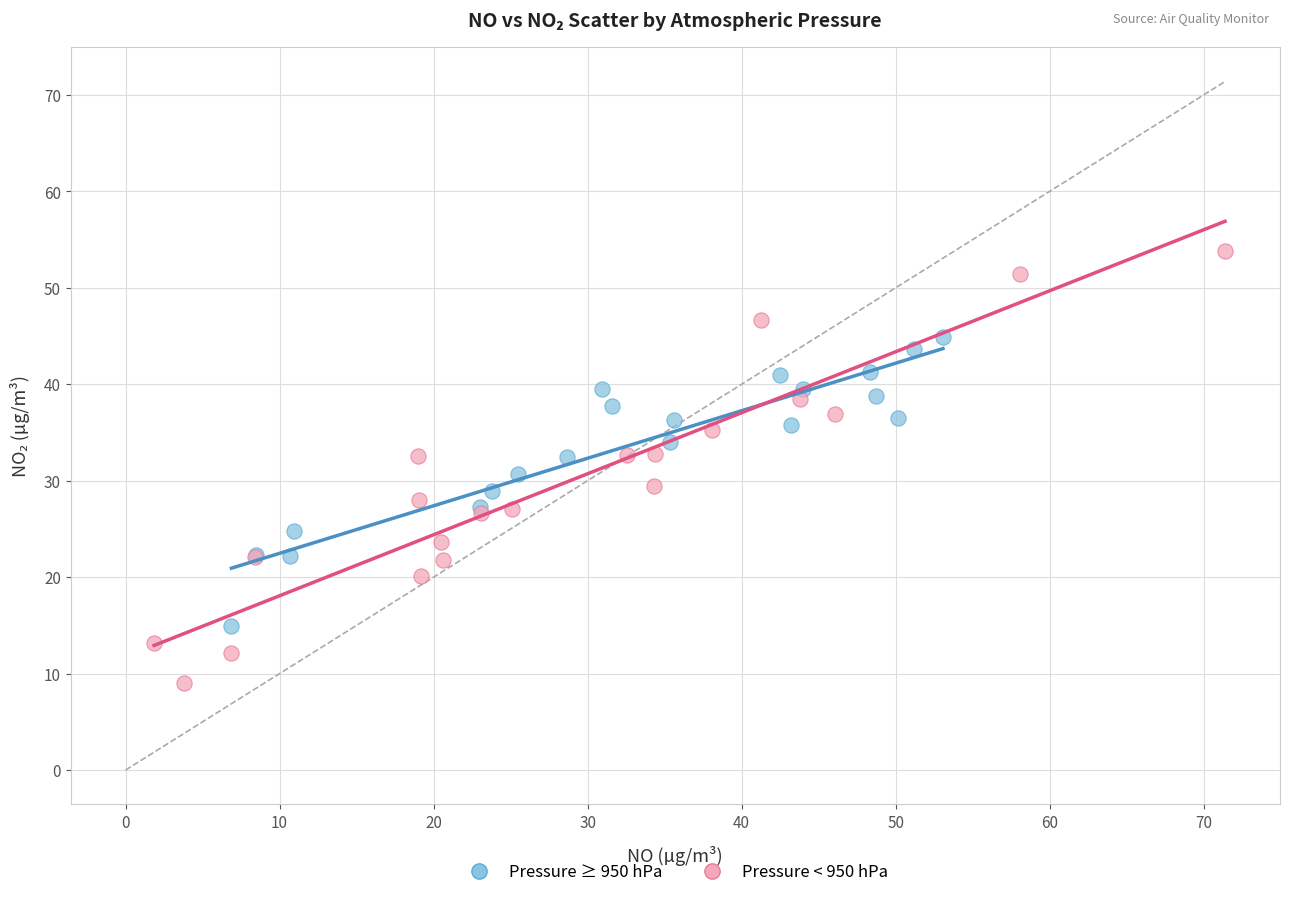

Which series reaches the maximum Y coordinate?

Pressure < 950 hPa